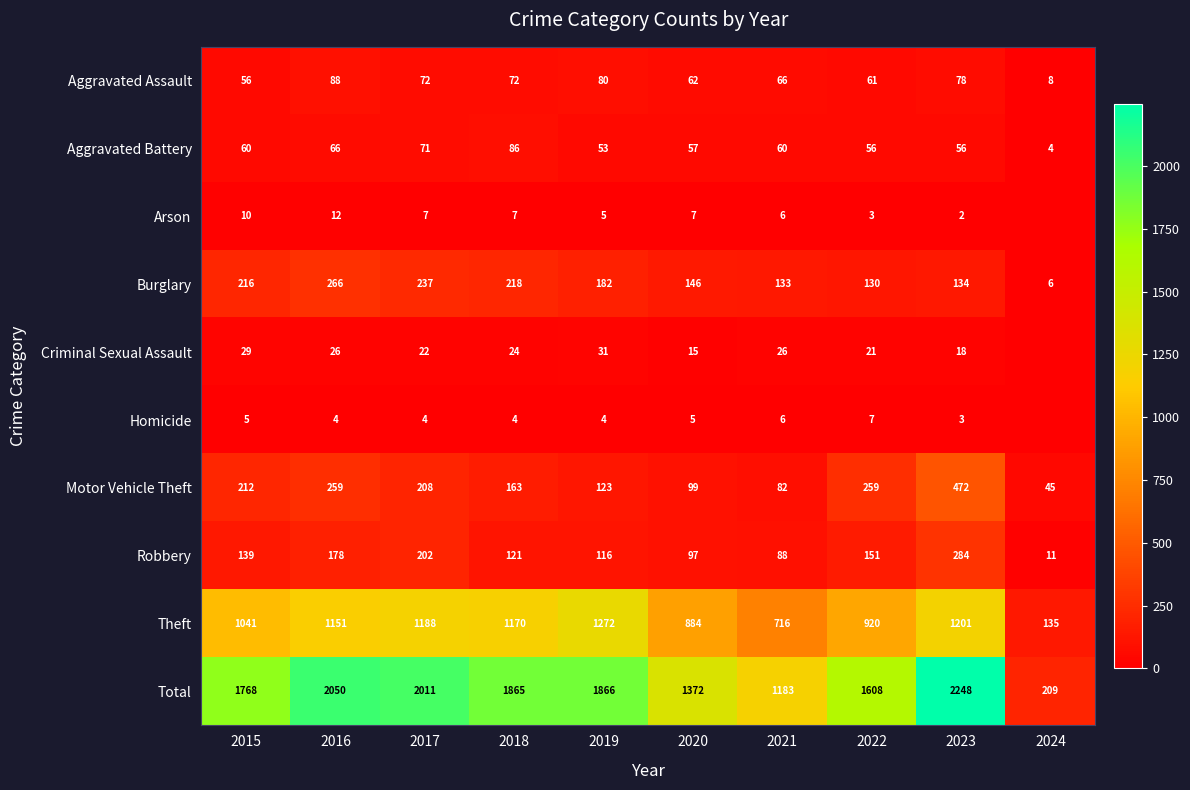

What is the greatest value displayed?

2248